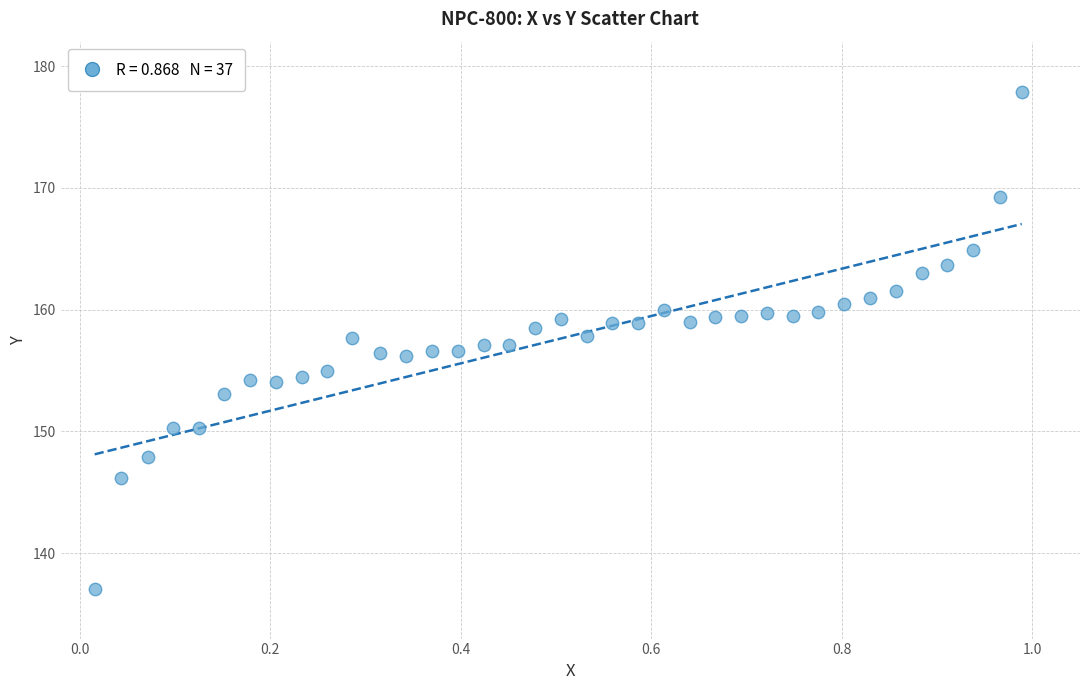

What is the range of Y values (max minus min)?

40.8